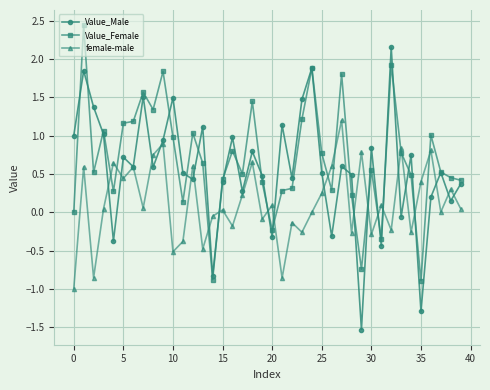

What is the maximum value for Value_Female?

2.4